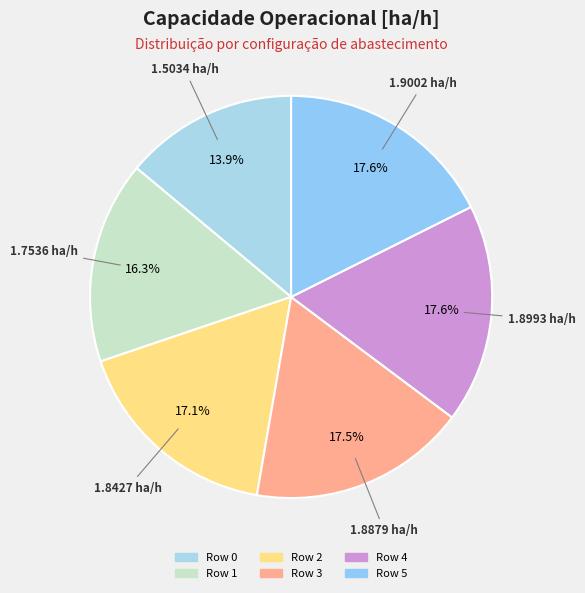

Count the number of slices in the pie.

6